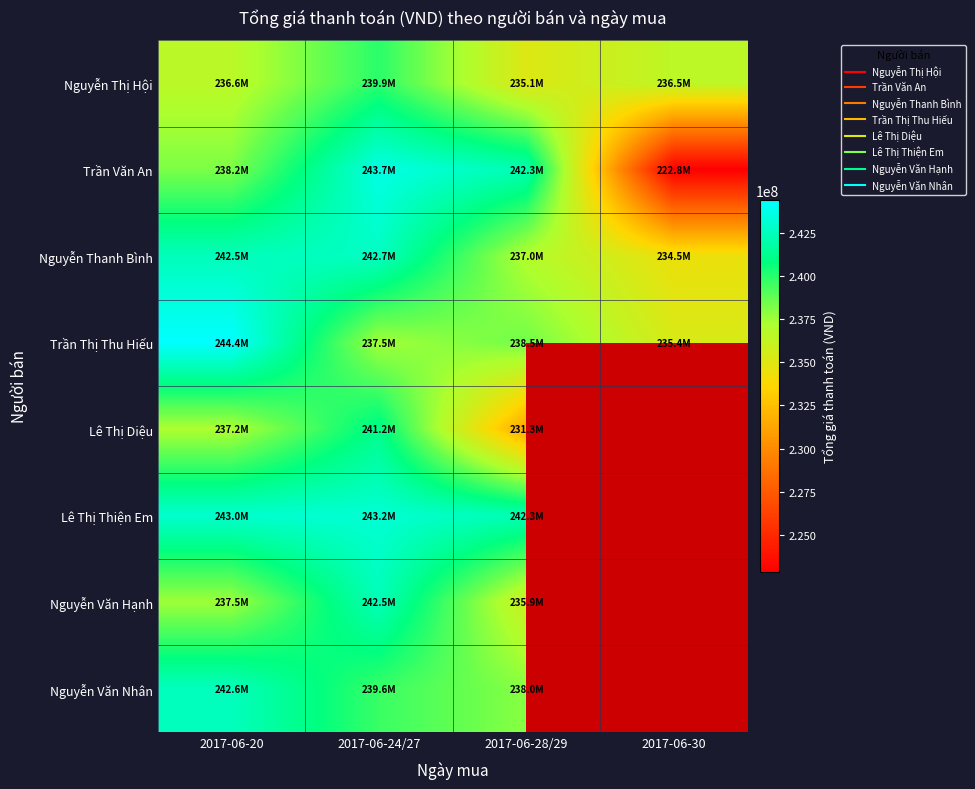

Which series has the largest total across all categories?

Nguyễn Thanh Bình